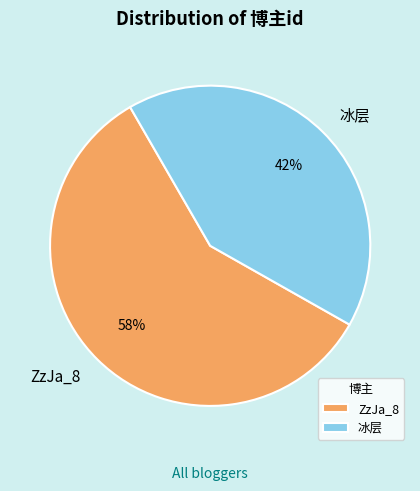

How many slices are in this pie chart?

2